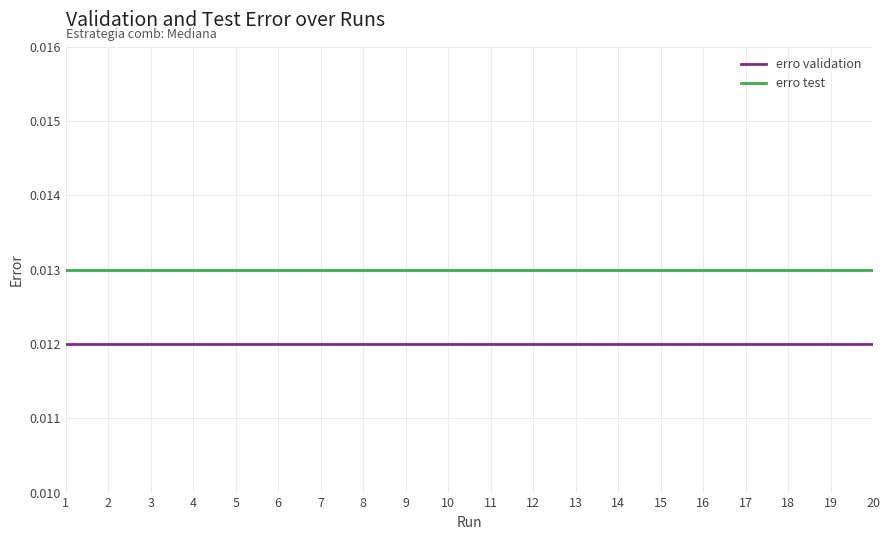

True or false: erro validation and erro test intersect in this chart.

False